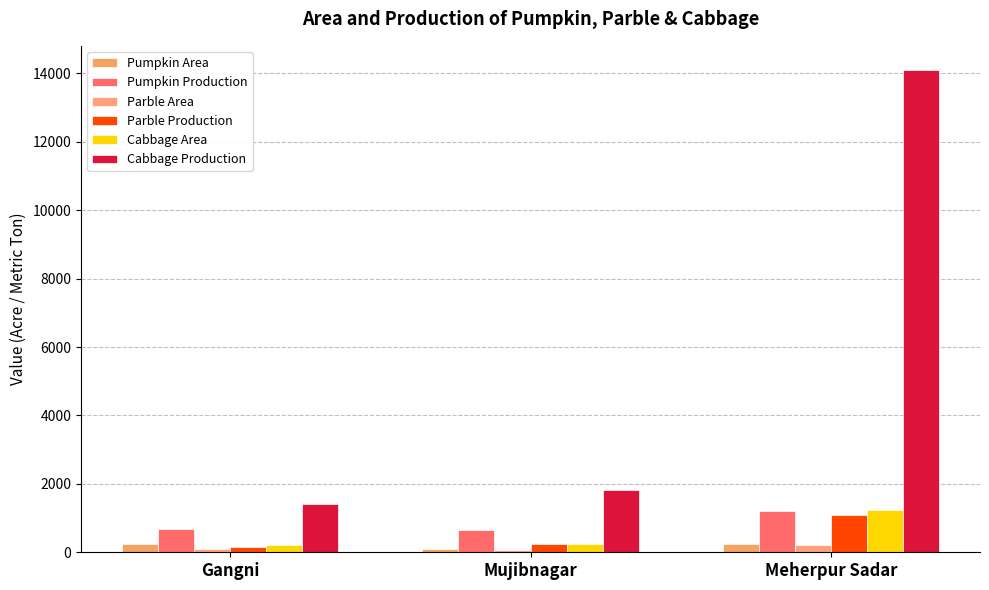

Is the value of Parble Area at Mujibnagar greater than the value of Pumpkin Area at Mujibnagar?

No